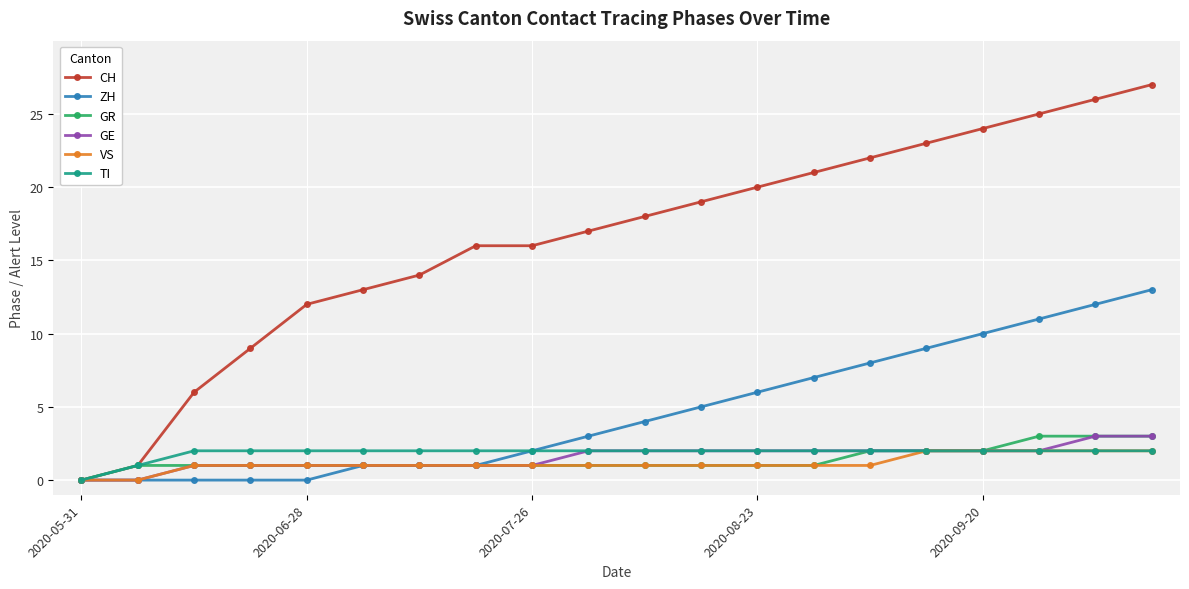

What is the maximum value shown in the chart?

27